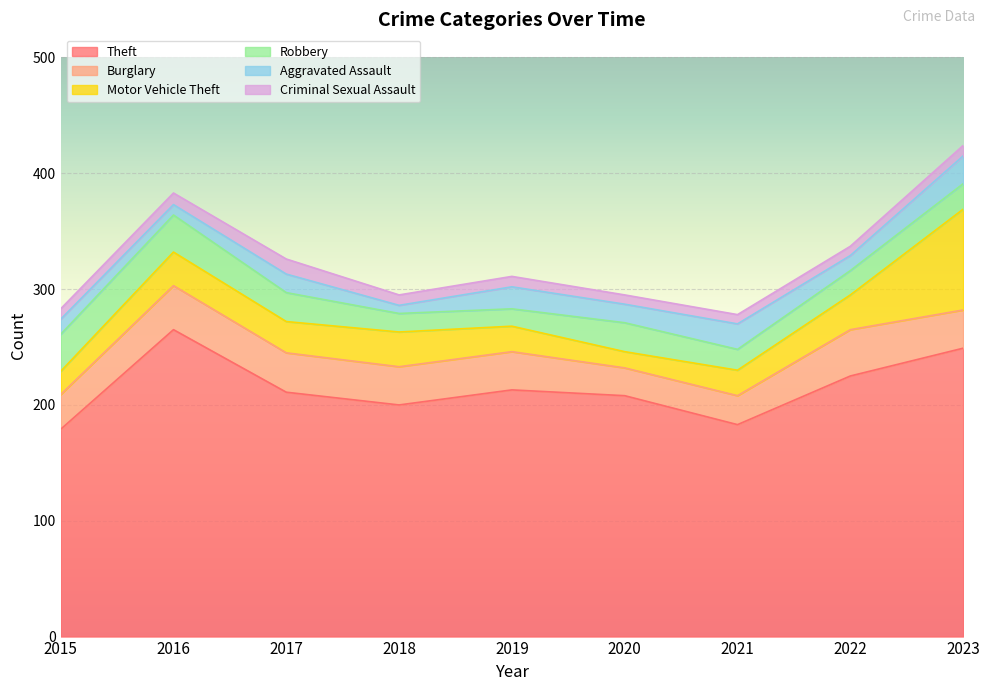

How many data points does each series have?

9